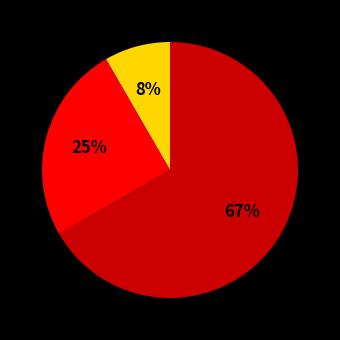

To the nearest percent, what is the average slice percentage?

33%